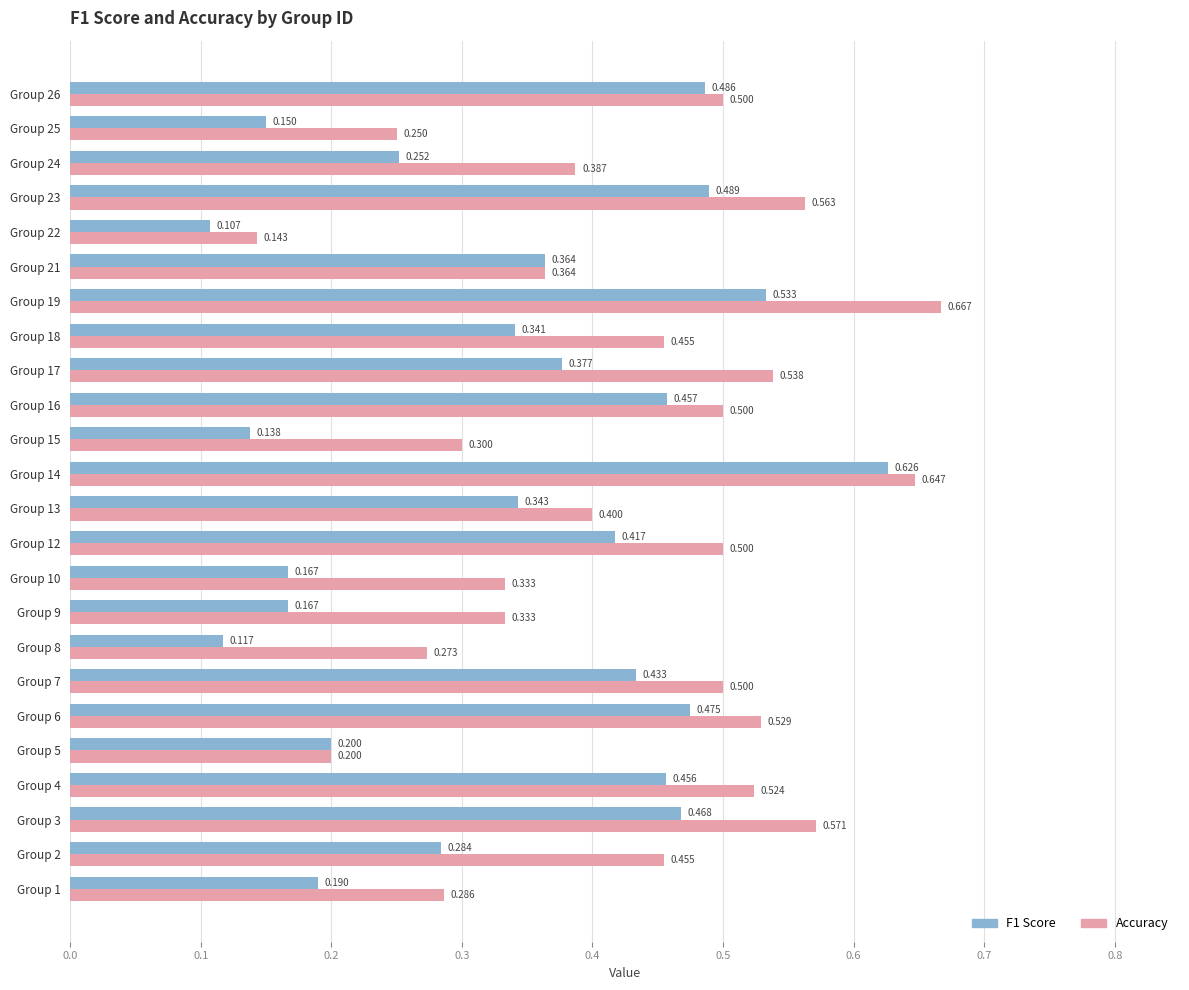

How many distinct data groups are displayed?

2